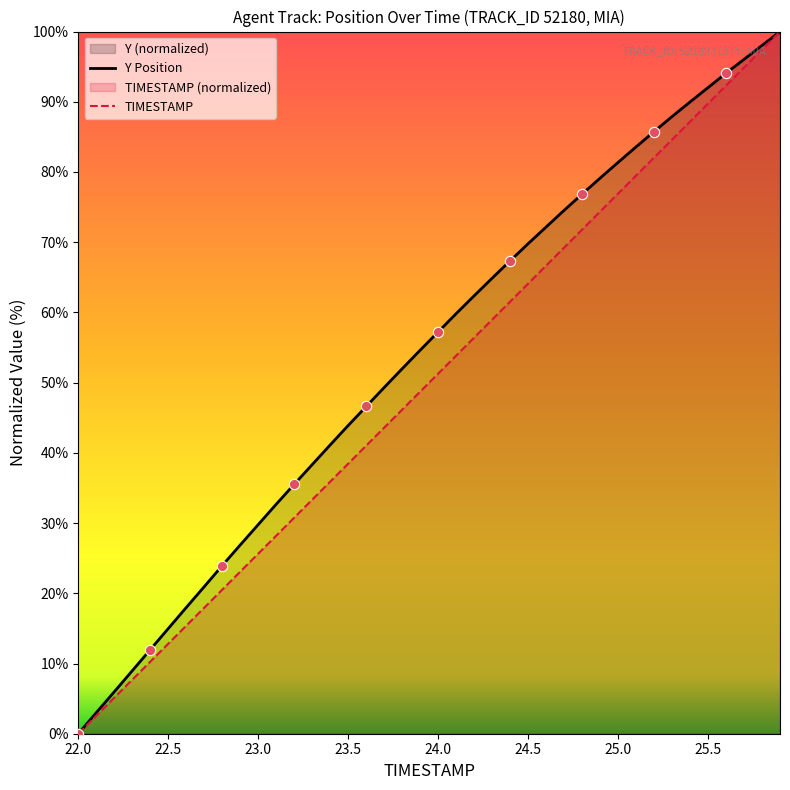

What is the highest value of the Y Position series?

100.0